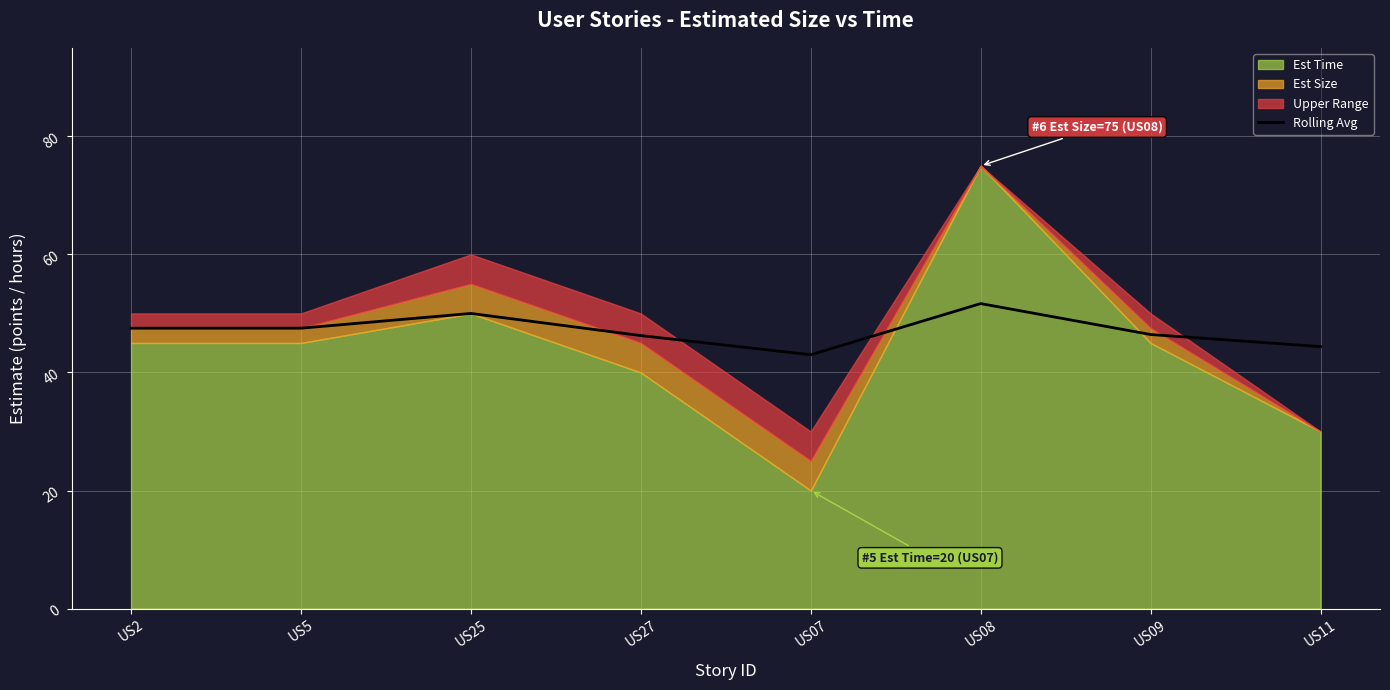

Is it true that the value at US08 is 51.7?

True